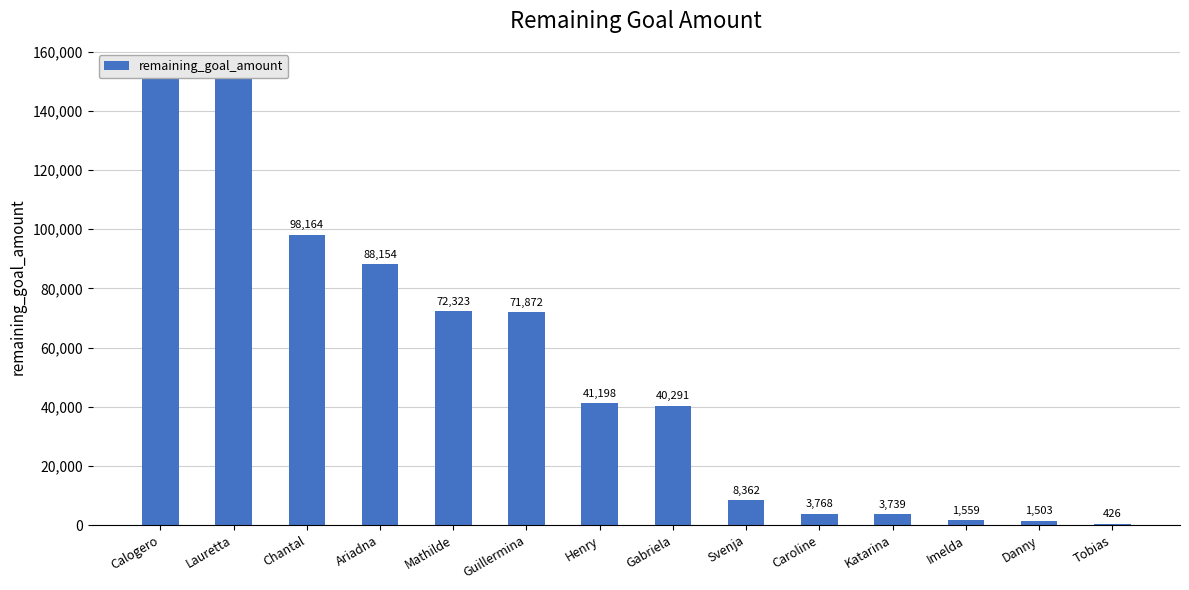

True or false: the data shows 162822 at Chantal.

False